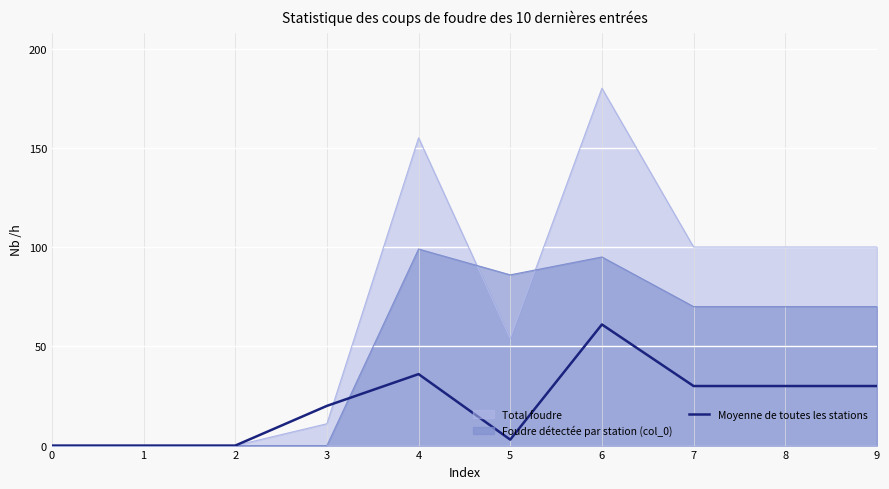

Between 5 and 9, which is larger?

9